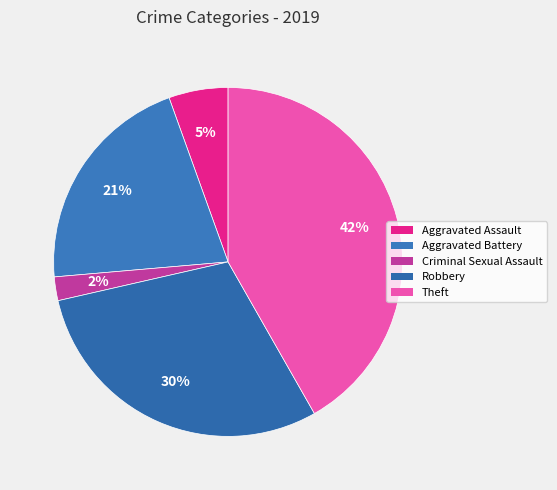

To the nearest percent, what portion does Aggravated Battery represent?

21%